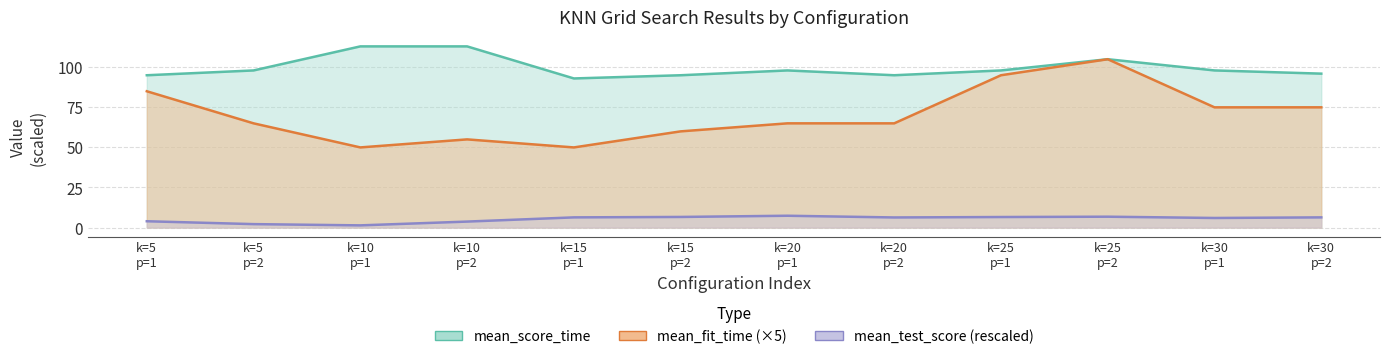

How many data points in mean_test_score are above 6?

7